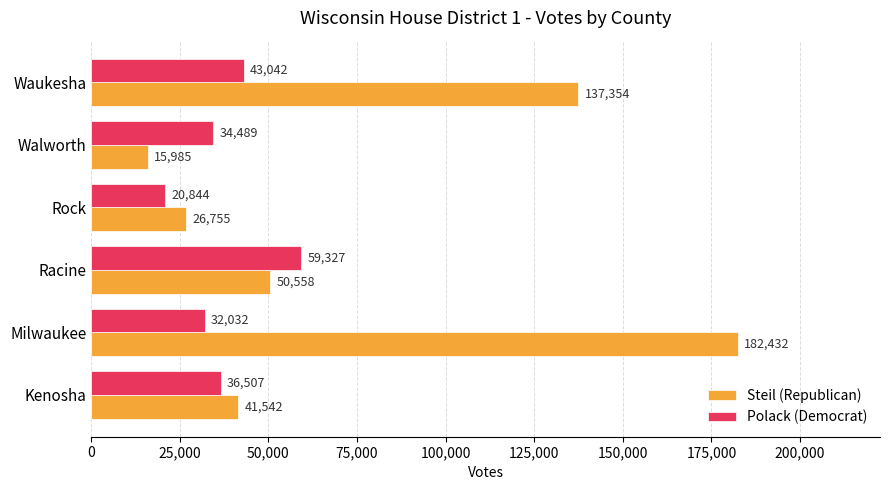

The Polack (Democrat) series shows 13735 at Milwaukee. True or false?

False